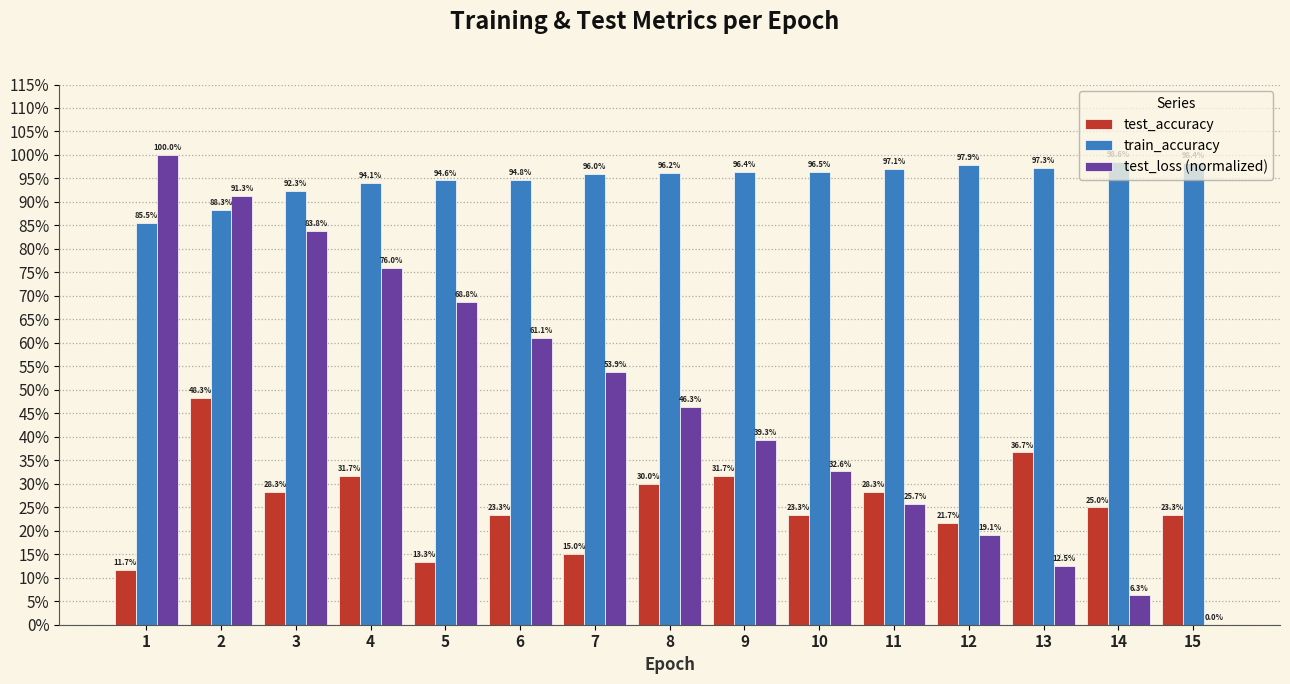

Between 14 and 5, which is larger?

14